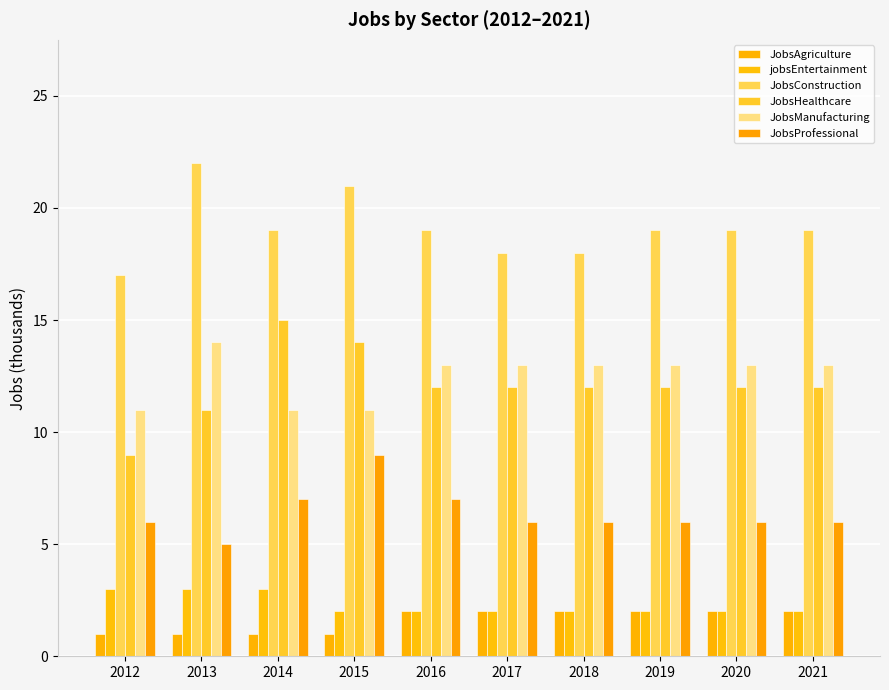

Is it true that JobsHealthcare equals 19 at 2019?

False